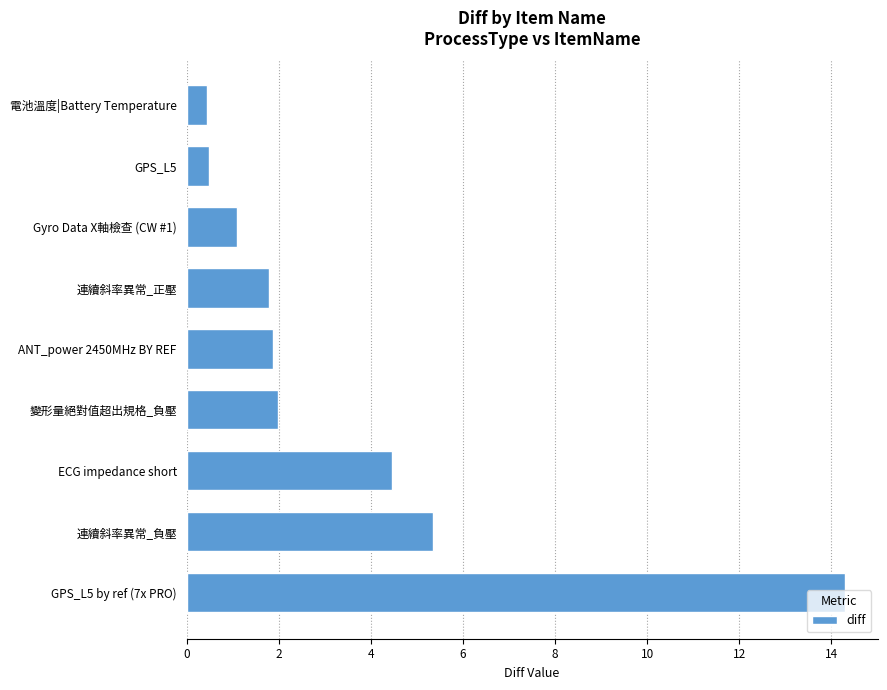

What is the difference between the maximum and minimum values?

13.8